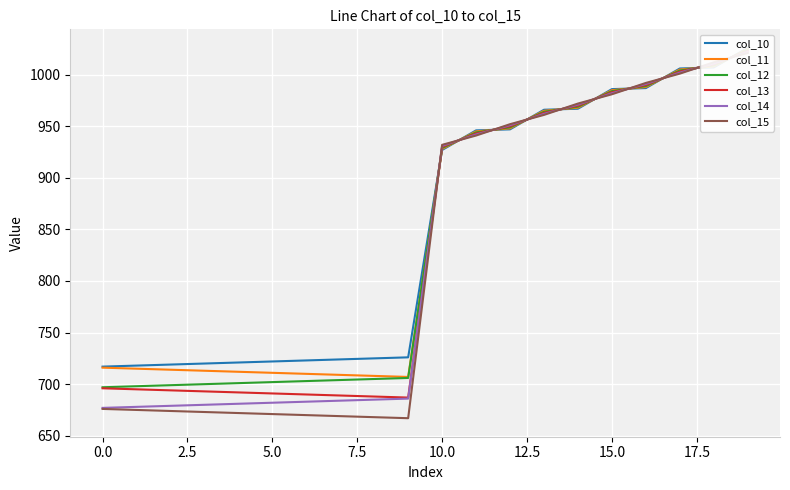

Rank the series at 5.0 from lowest to highest value.

col_15, col_14, col_13, col_12, col_11, col_10